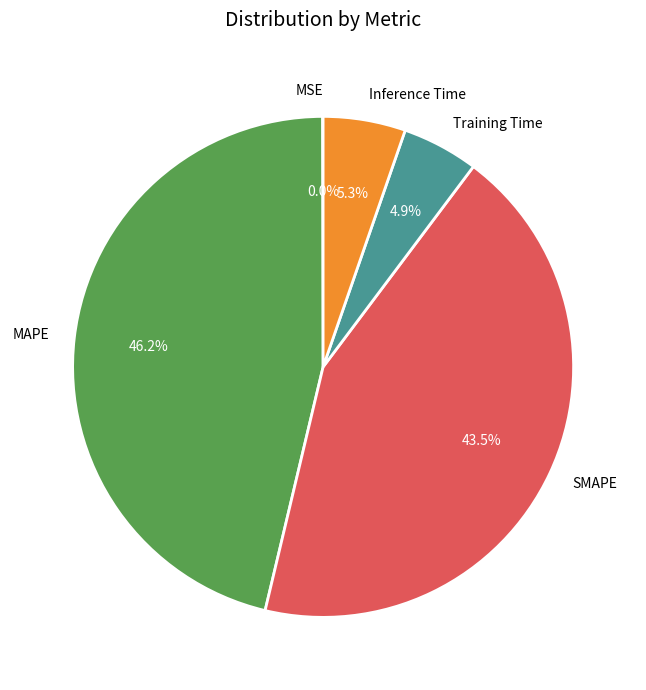

Does SMAPE represent more than half of the total?

No